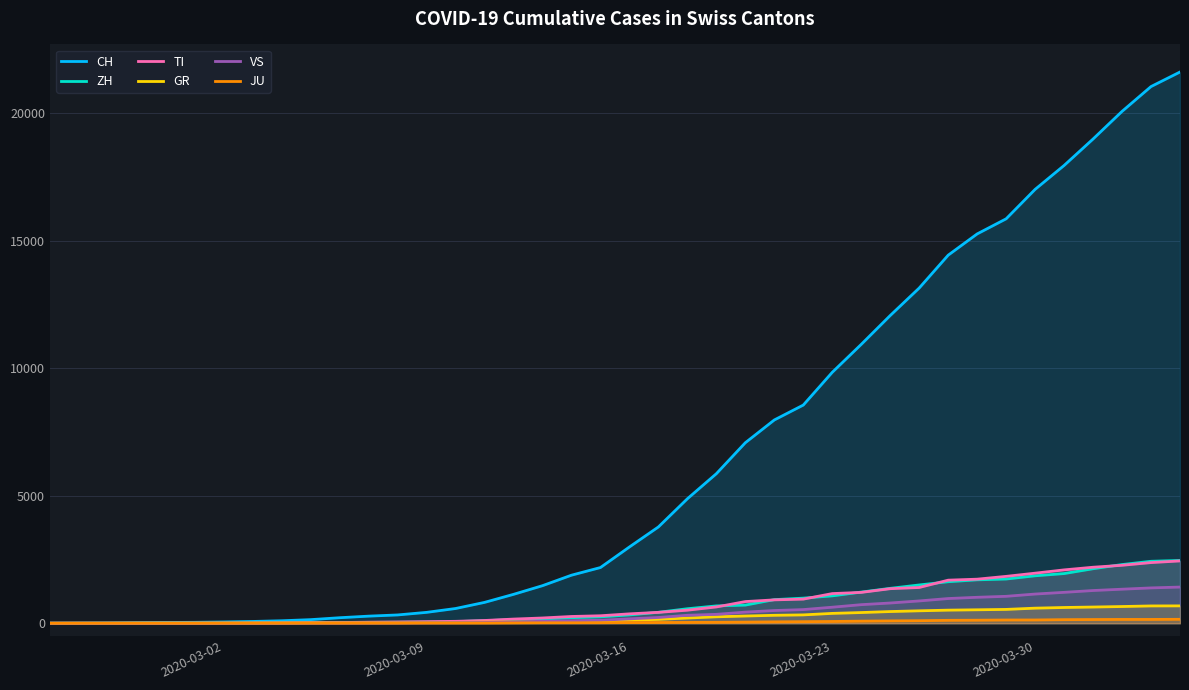

How many data points does each series have?

40